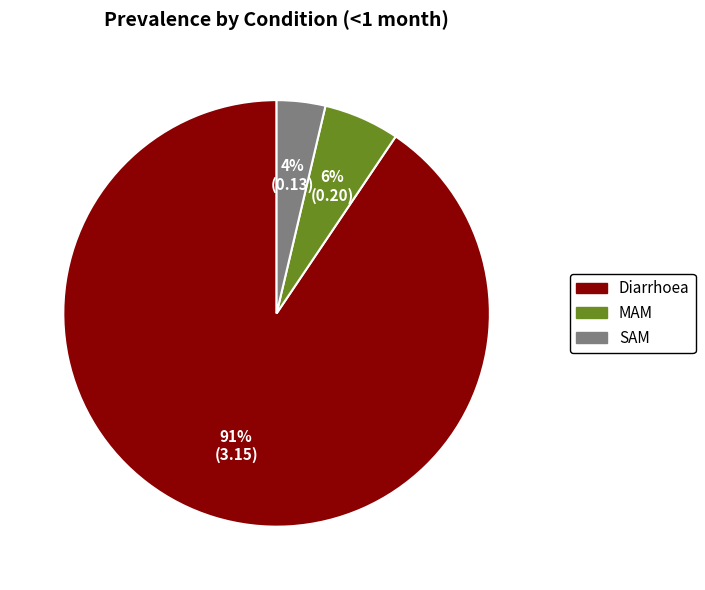

Rank the categories by value from highest to lowest.

Diarrhoea, MAM, SAM